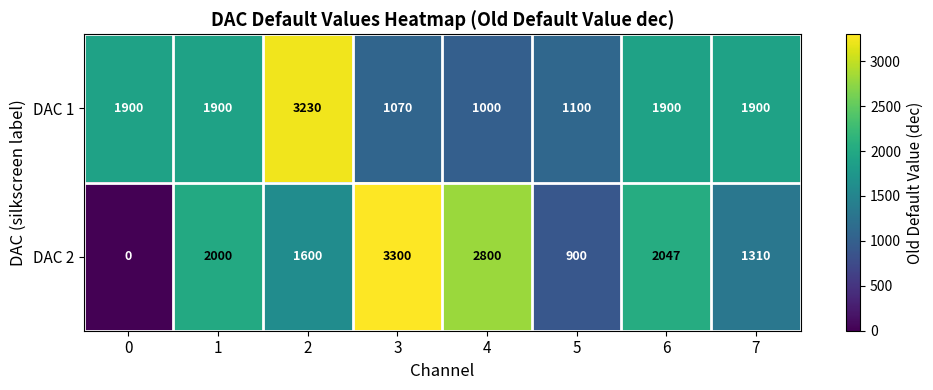

Rank the series by their average value, from highest to lowest.

DAC 1, DAC 2